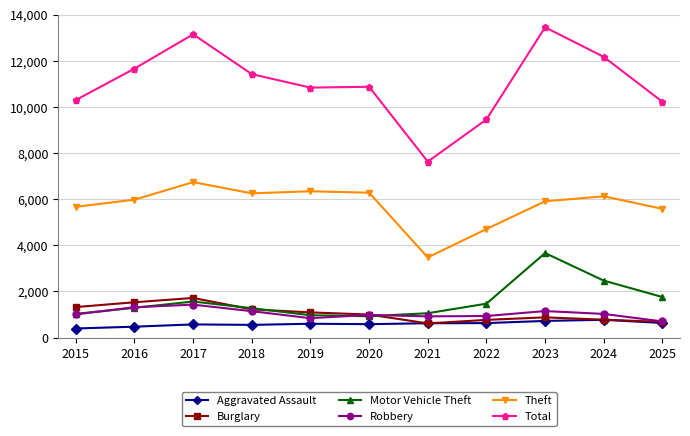

List the series in order of their peak value, lowest first.

Aggravated Assault, Robbery, Burglary, Motor Vehicle Theft, Theft, Total